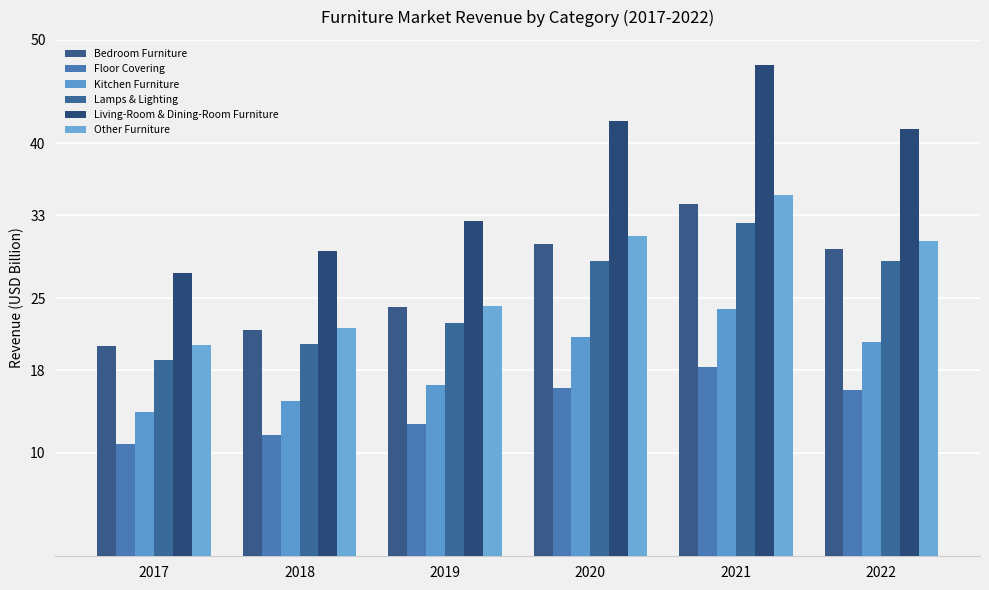

The value of Other Furniture at 2017 is 7.9. True or false?

False